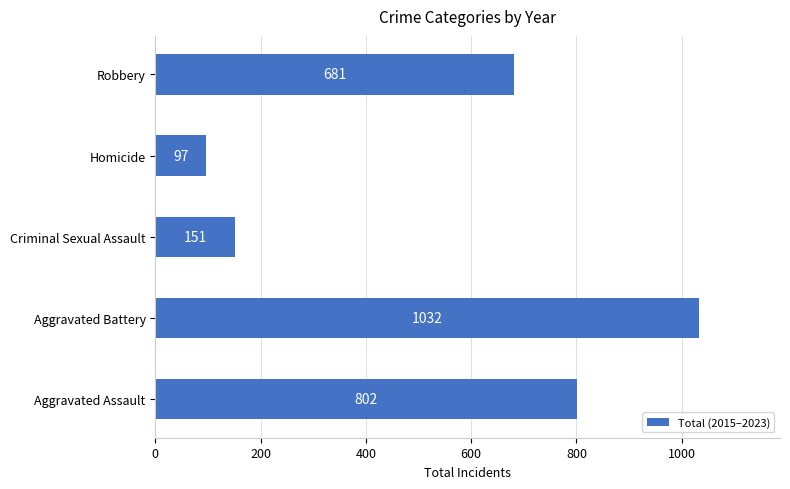

List the labels in order of value, smallest first.

Homicide, Criminal Sexual Assault, Robbery, Aggravated Assault, Aggravated Battery